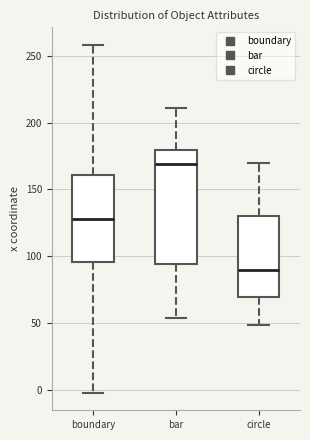

Reading left to right, read every box against the y-axis: the position of its median line, the range the box covers, and the ends of its whiskers. The values are not printed on the chart, so give them approximately, as read against the axis.

boundary: median 130, box 95 to 160, whiskers 0 to 260
bar: median 170, box 95 to 180, whiskers 55 to 210
circle: median 90, box 70 to 130, whiskers 50 to 170